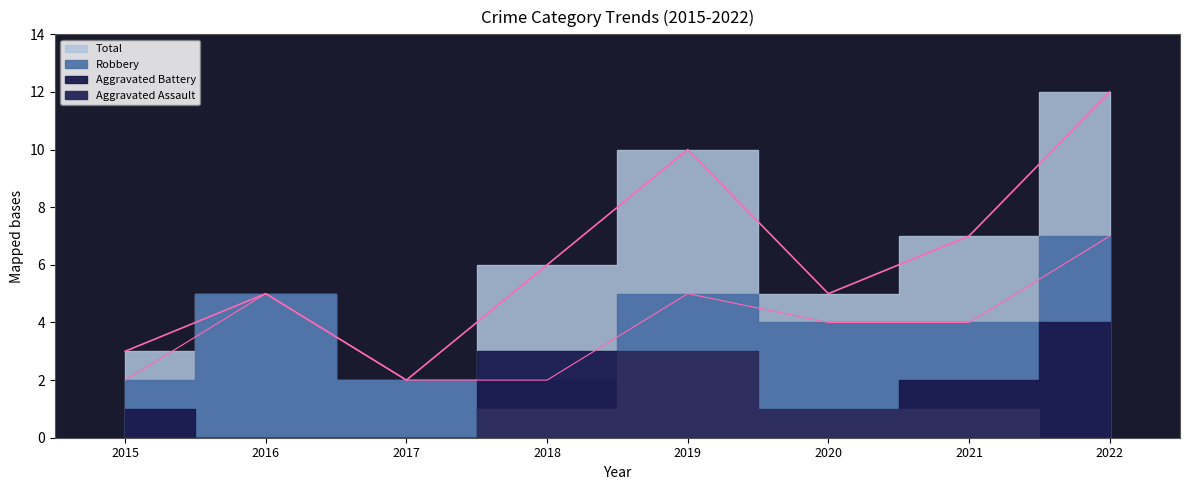

How many interior local peaks does the Robbery series have?

2